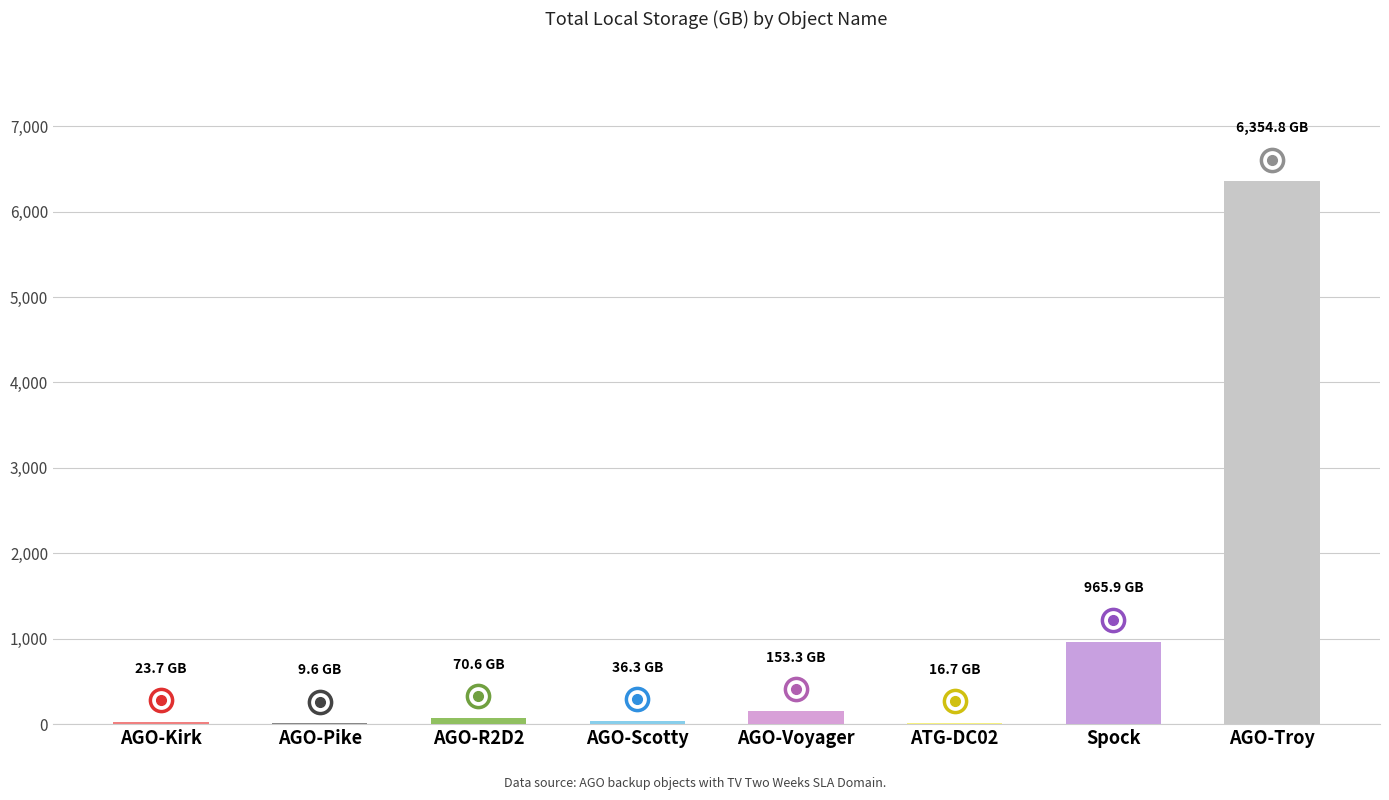

Read the value at AGO-Troy.

6354.8